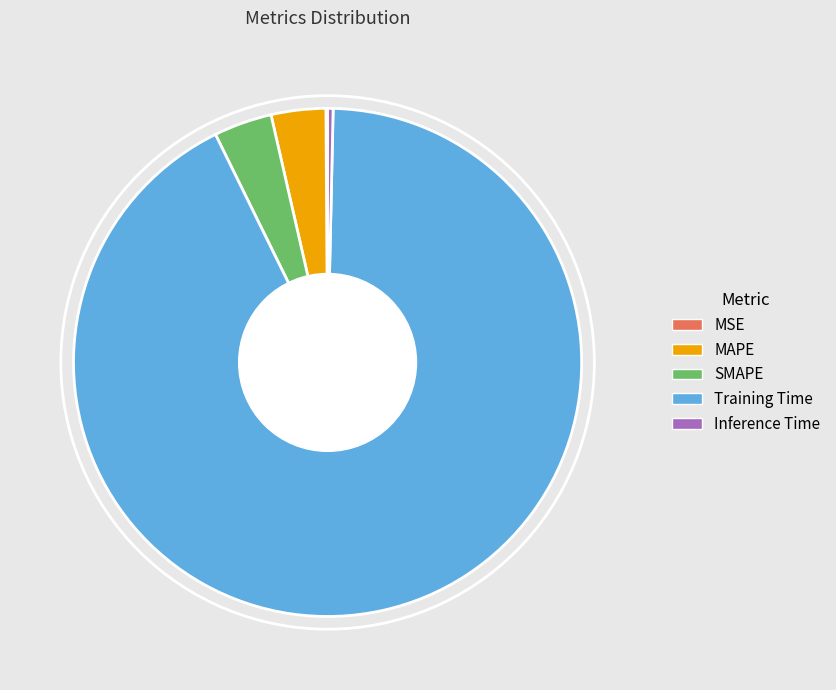

What is the largest slice in the pie chart?

Training Time